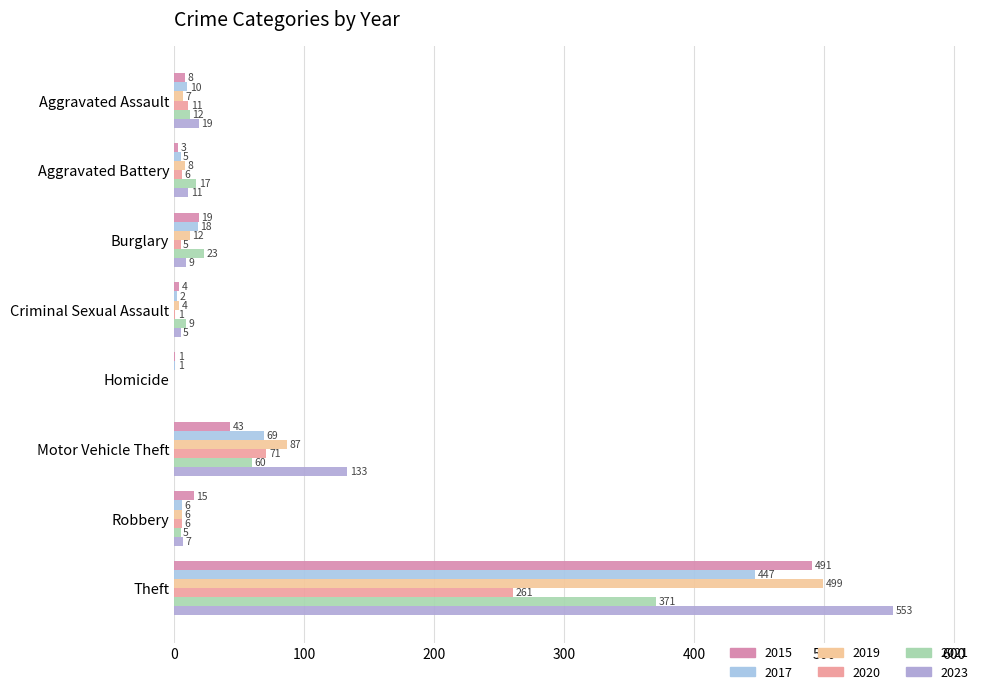

What is the total value across all series at Aggravated Assault?

67